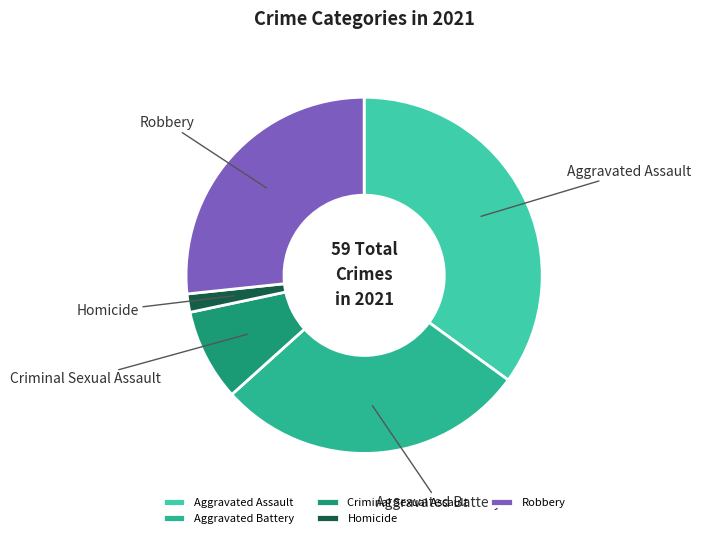

Is Robbery the majority of the pie?

No